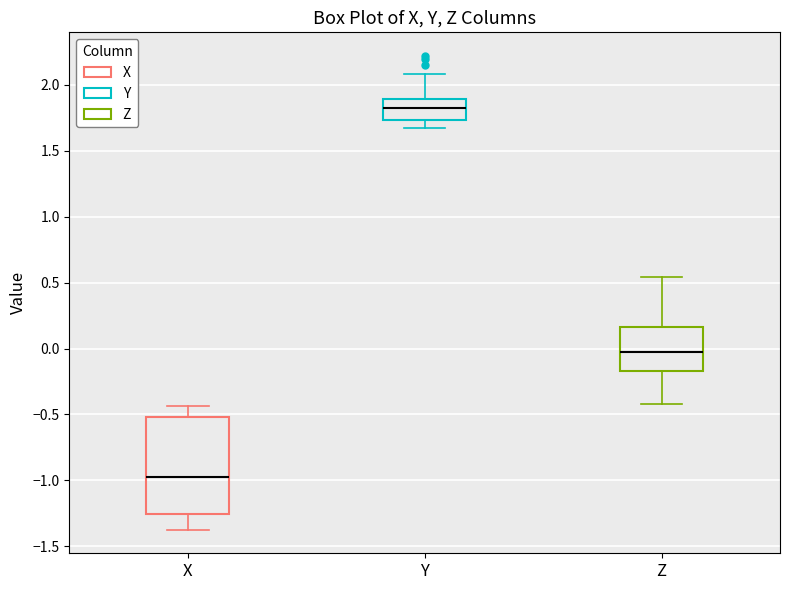

Reading left to right, read every box against the y-axis: the position of its median line, the range the box covers, and the ends of its whiskers. The values are not printed on the chart, so give them approximately, as read against the axis.

X: median -0.95, box -1.25 to -0.50, whiskers -1.35 to -0.45
Y: median 1.85, box 1.75 to 1.90, whiskers 1.65 to 2.10
Z: median 0.00, box -0.15 to 0.15, whiskers -0.40 to 0.55